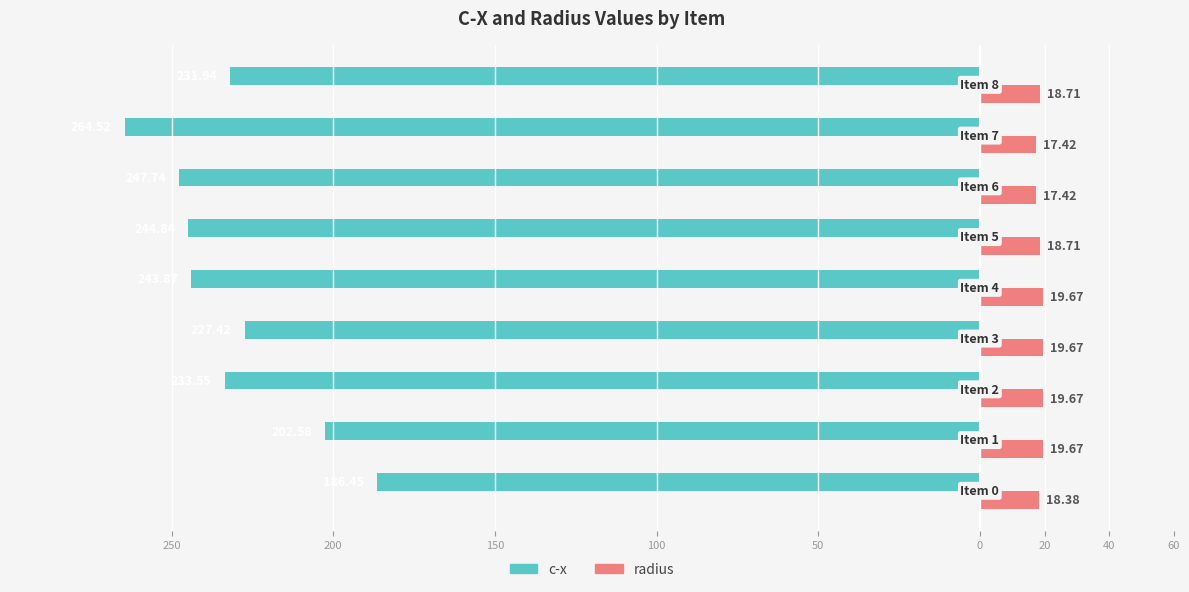

What are all the series names shown in the legend?

c-x, radius